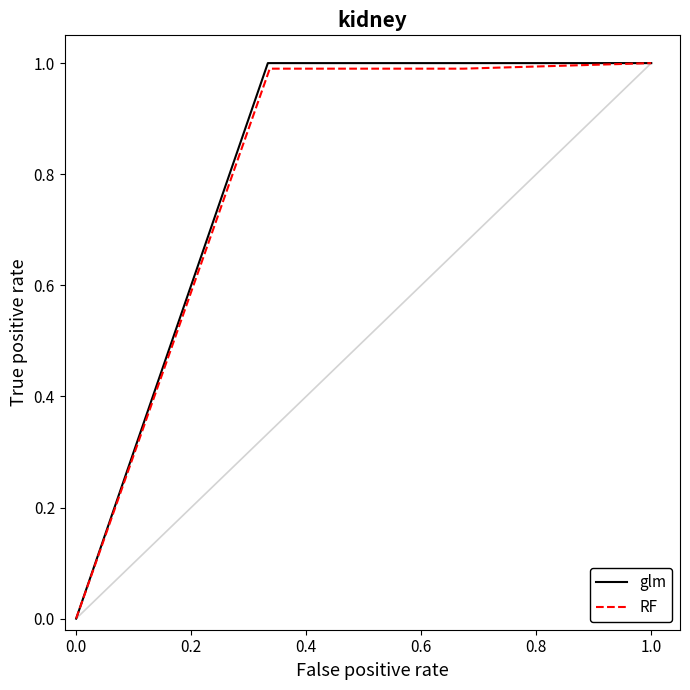

The glm series shows 1 at 1.0. True or false?

True